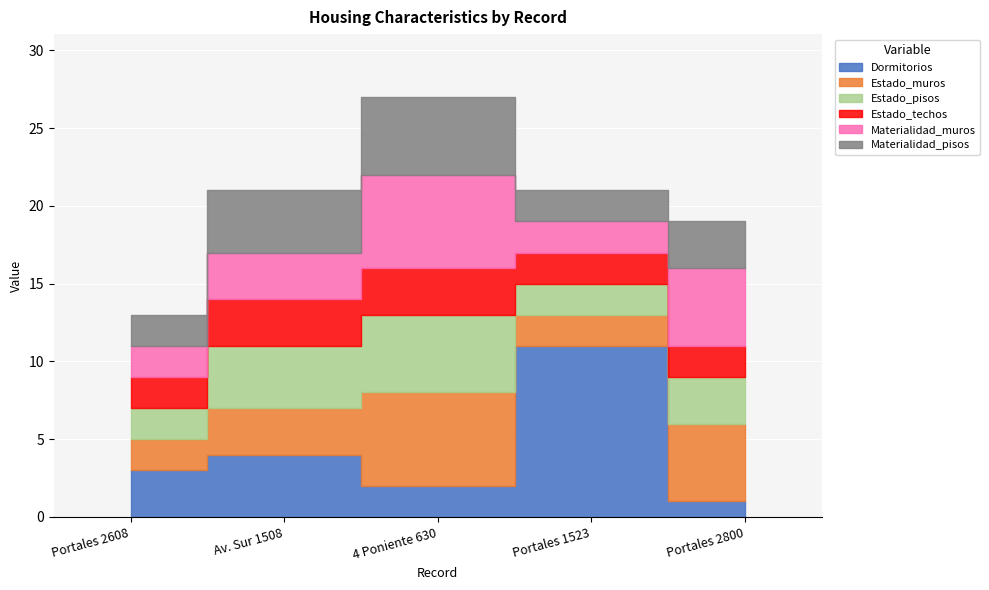

After their last crossing, which series has the higher values: Dormitorios or Materialidad_pisos?

Materialidad_pisos